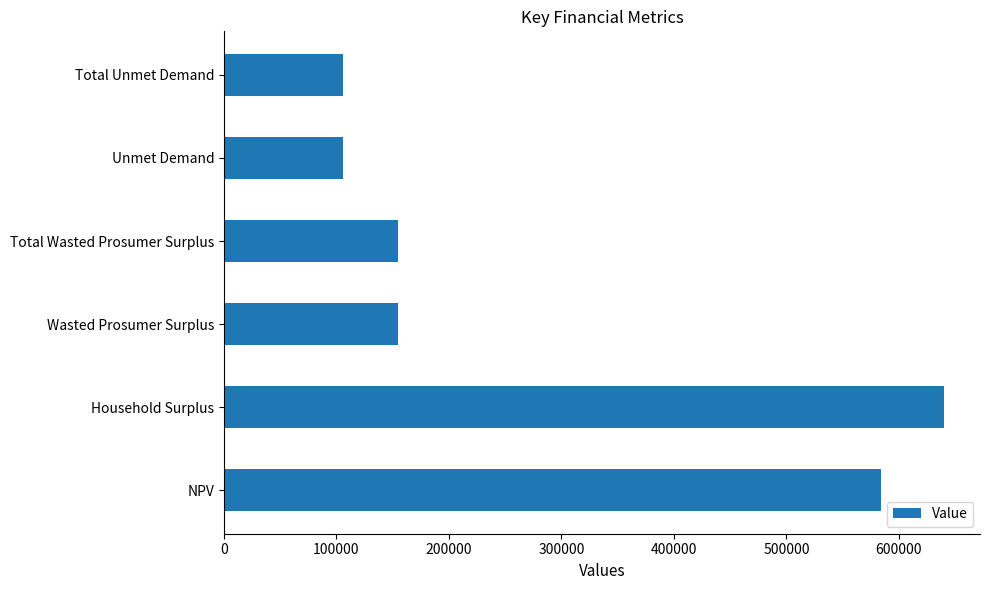

Reading bottom to top, extract all data points from this chart.

583940.6	640042.1	154307.6	154307.6	106110.0	106110.0